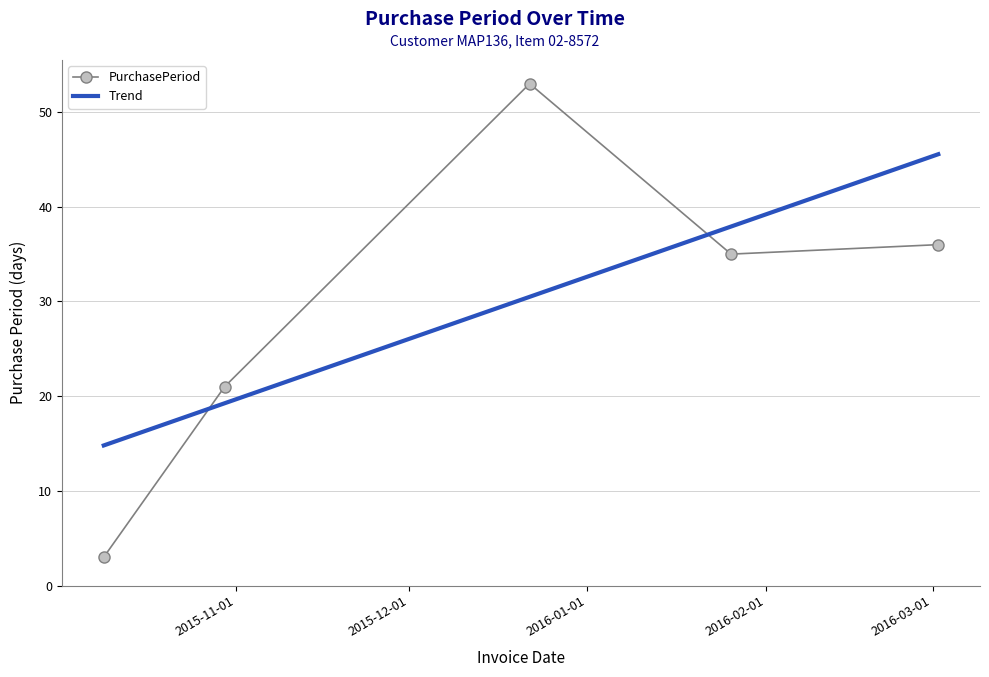

Reading right to left, list all the values displayed in this chart.

PurchasePeriod: 36.0	35.0	53.0	21.0	3.0
Trend: 45.6	37.9	30.5	19.2	14.8